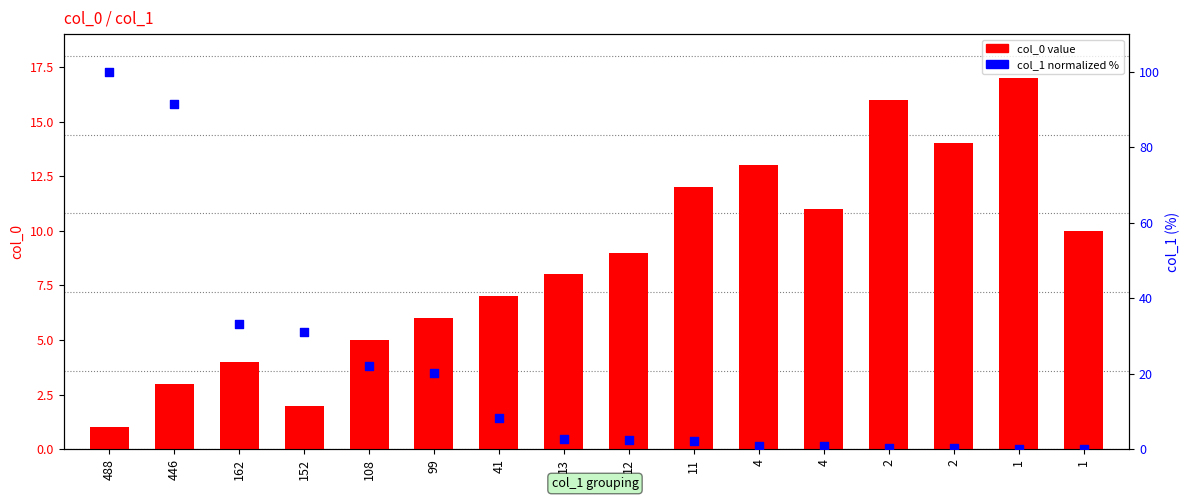

Is the value of col_0 at 4 greater than the value of col_1 (normalized %) at 11?

Yes